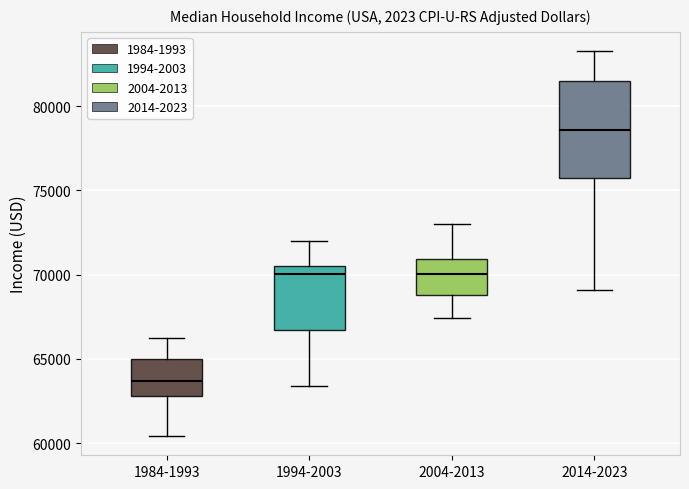

Reading left to right, read every box against the y-axis: the position of its median line, the range the box covers, and the ends of its whiskers. The values are not printed on the chart, so give them approximately, as read against the axis.

1984-1993: median 63500, box 63000 to 65000, whiskers 60500 to 66000
1994-2003: median 70000, box 66500 to 70500, whiskers 63500 to 72000
2004-2013: median 70000, box 69000 to 71000, whiskers 67500 to 73000
2014-2023: median 78500, box 75500 to 81500, whiskers 69000 to 83500